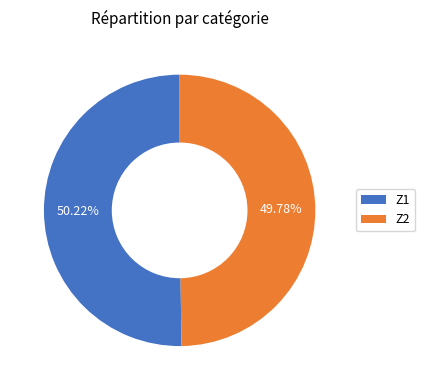

Does any single category account for the majority?

Yes